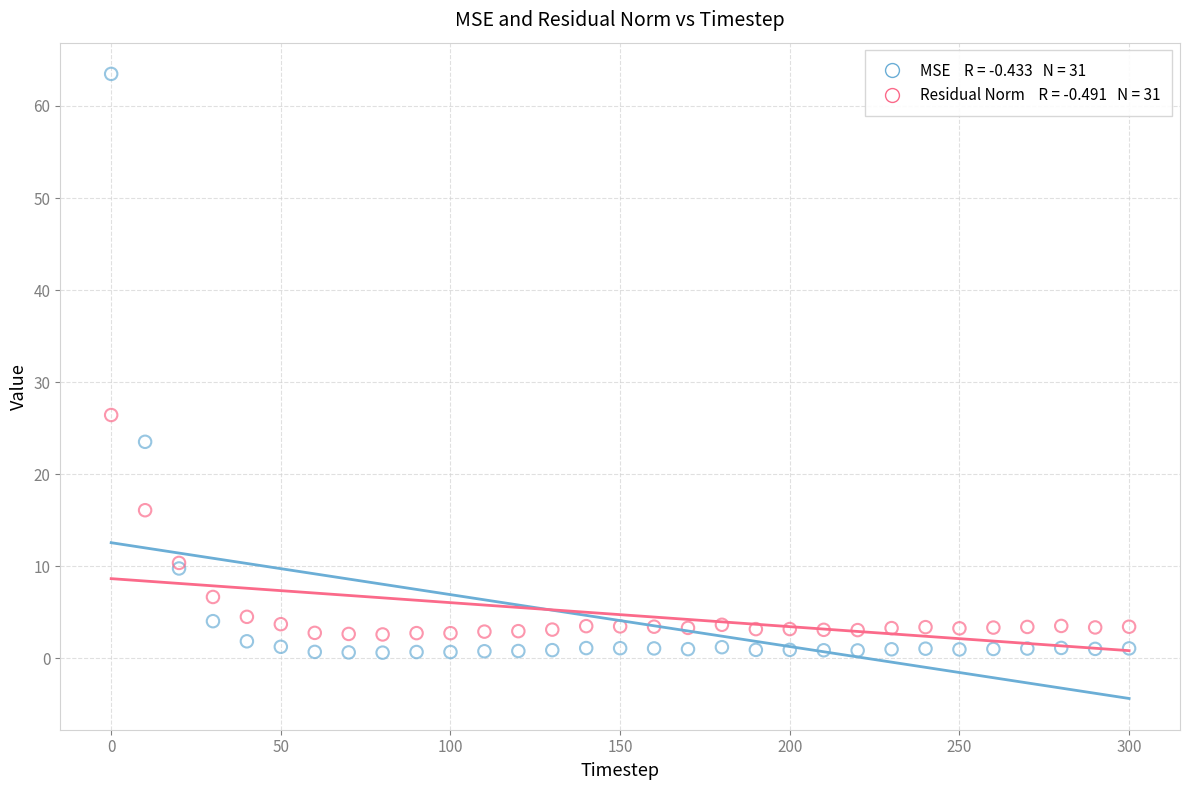

Across all series, what Y value is closest to 32?

26.4